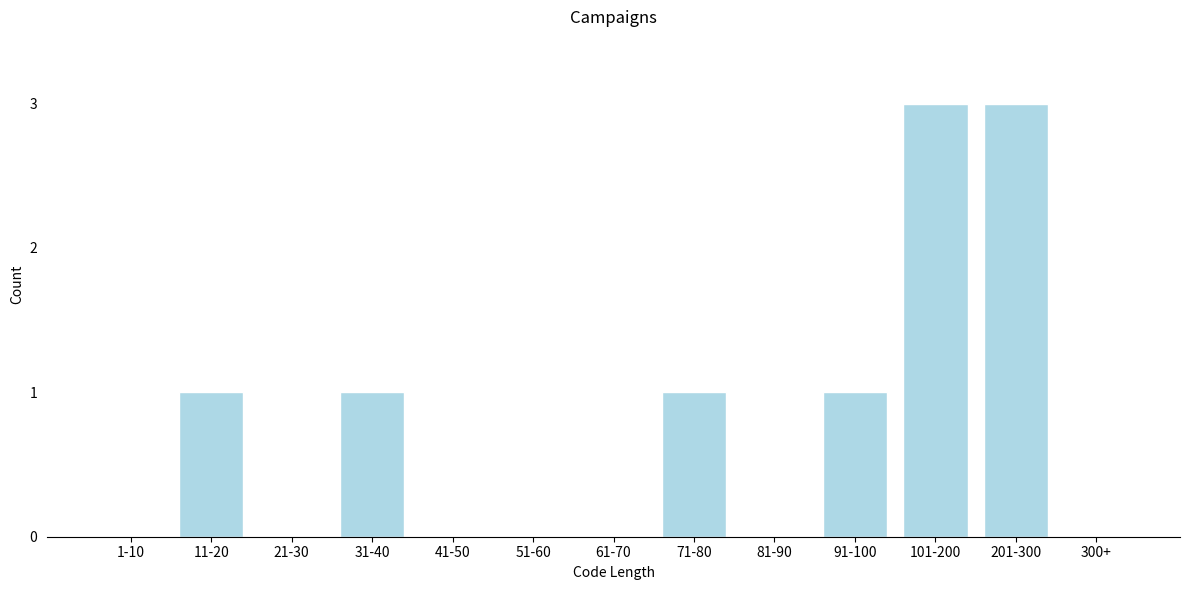

Reading right to left, list all the values displayed in this chart.

300+=0	201-300=3	101-200=3	91-100=1	81-90=0	71-80=1	61-70=0	51-60=0	41-50=0	31-40=1	21-30=0	11-20=1	1-10=0